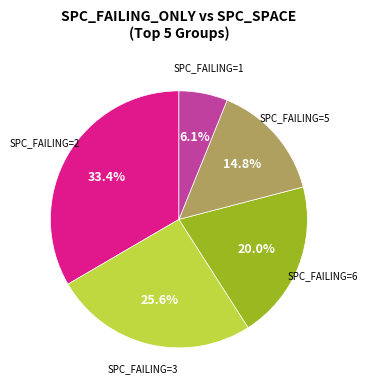

Is there any slice that represents more than half of the pie?

No